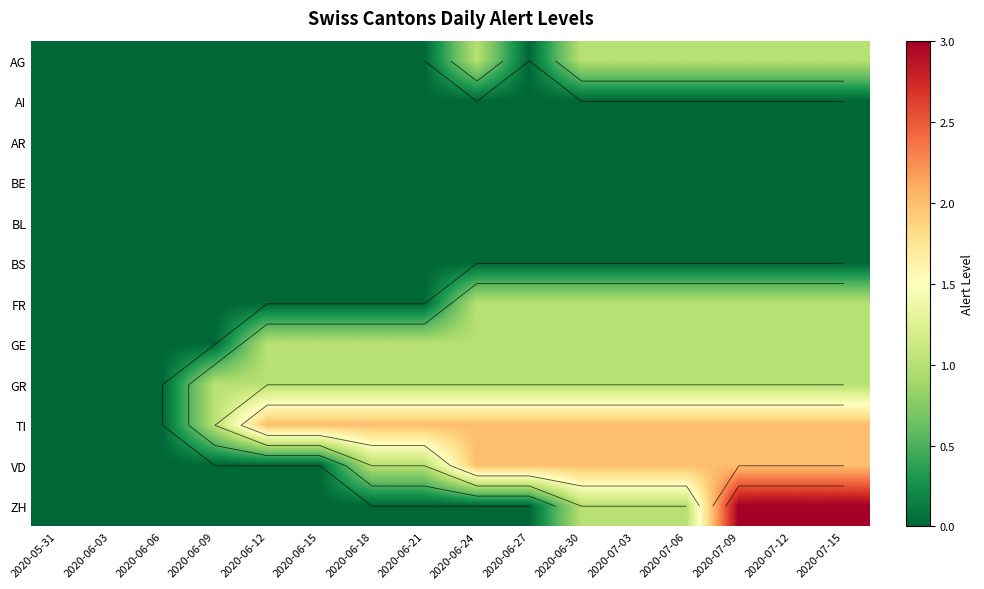

At how many categories does at least one series exceed 2?

3